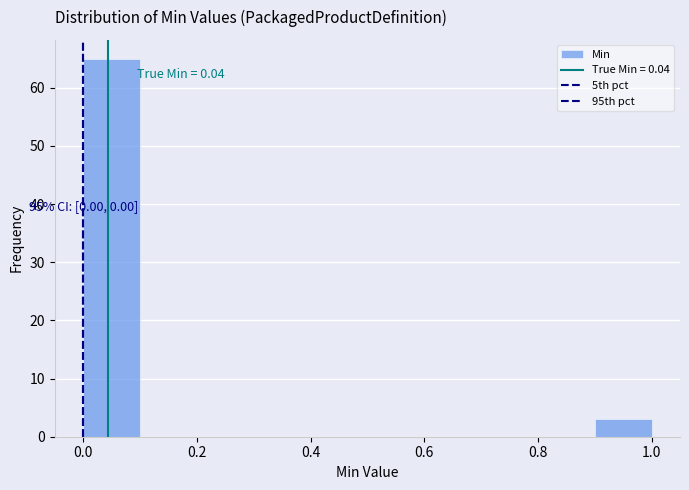

Over which range of the x-axis is the bar tallest?

0.0 to 0.1